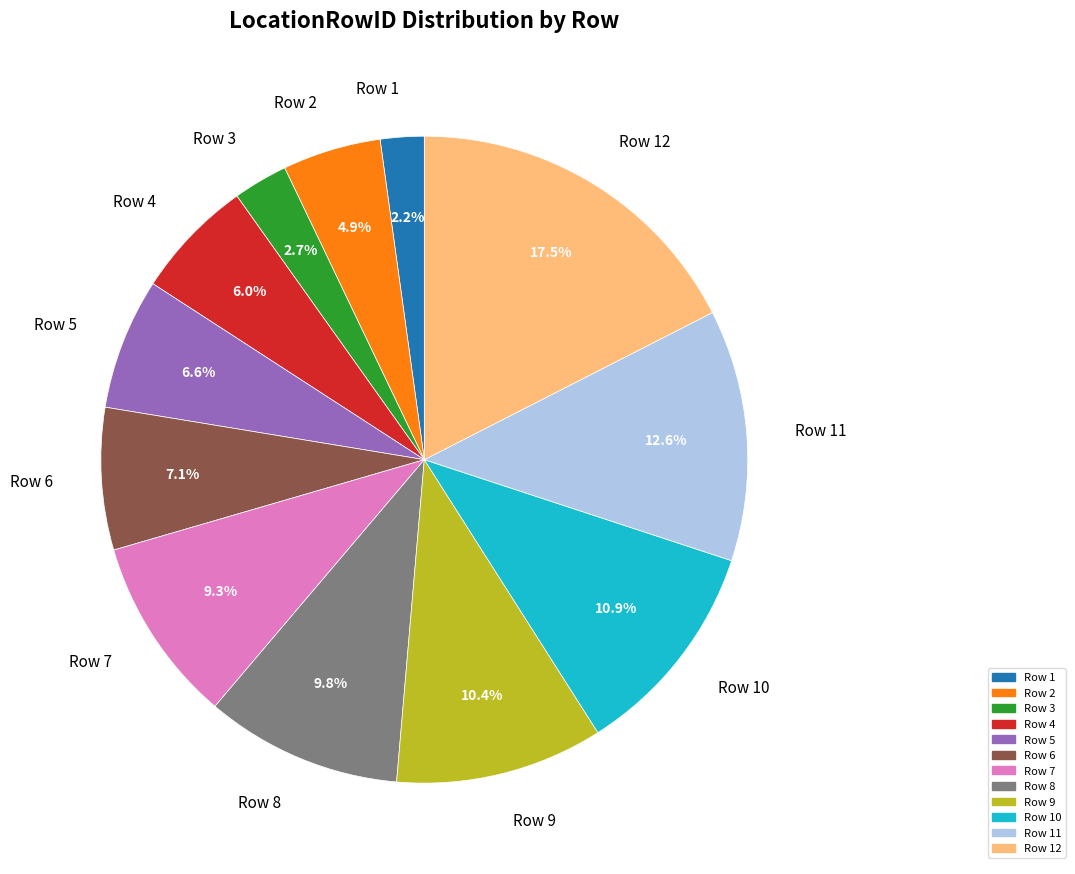

Is Row 9 the majority of the pie?

No